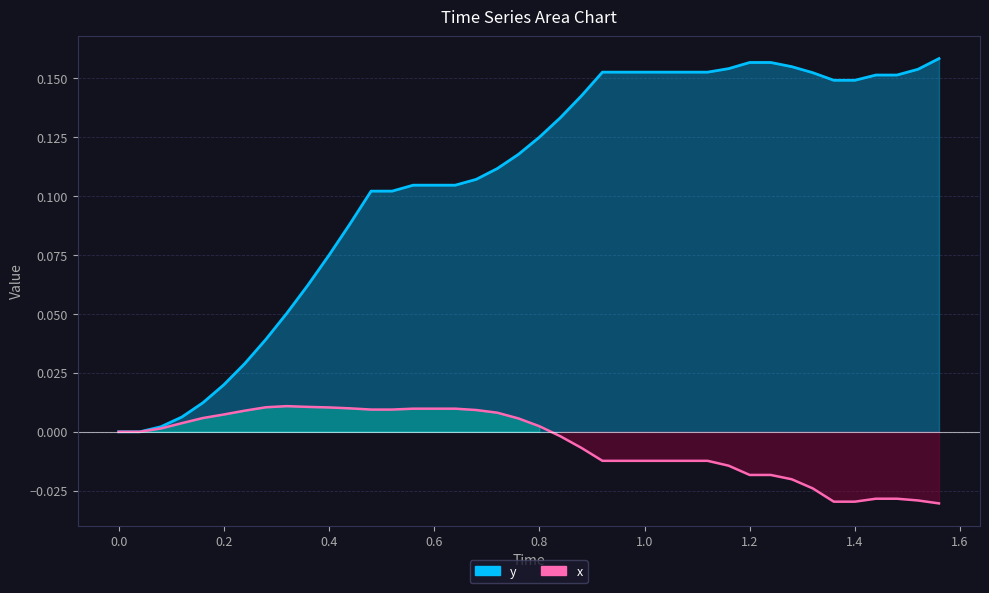

Which has a higher value, 1.2 or 0.2?

1.2